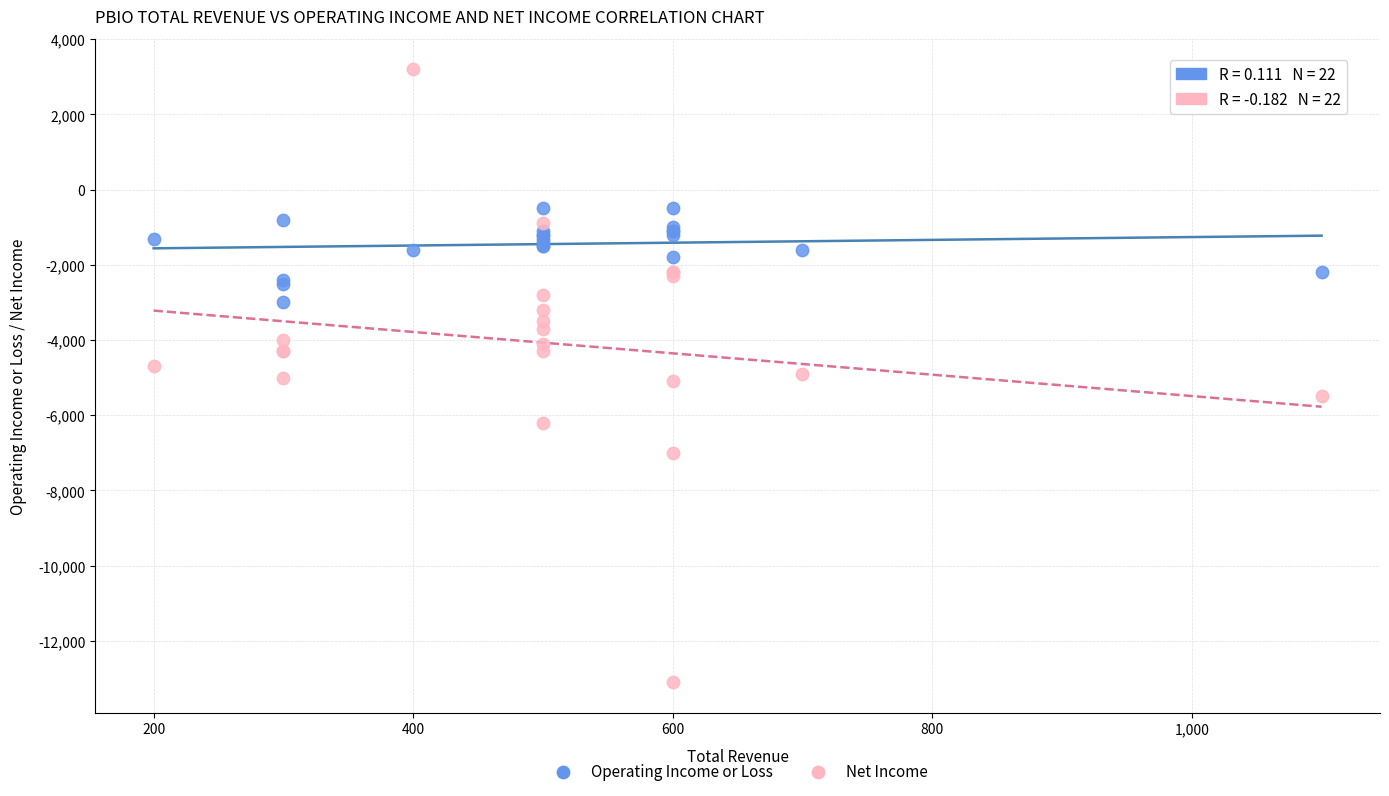

Which series has the largest Y range (max minus min)?

Net Income